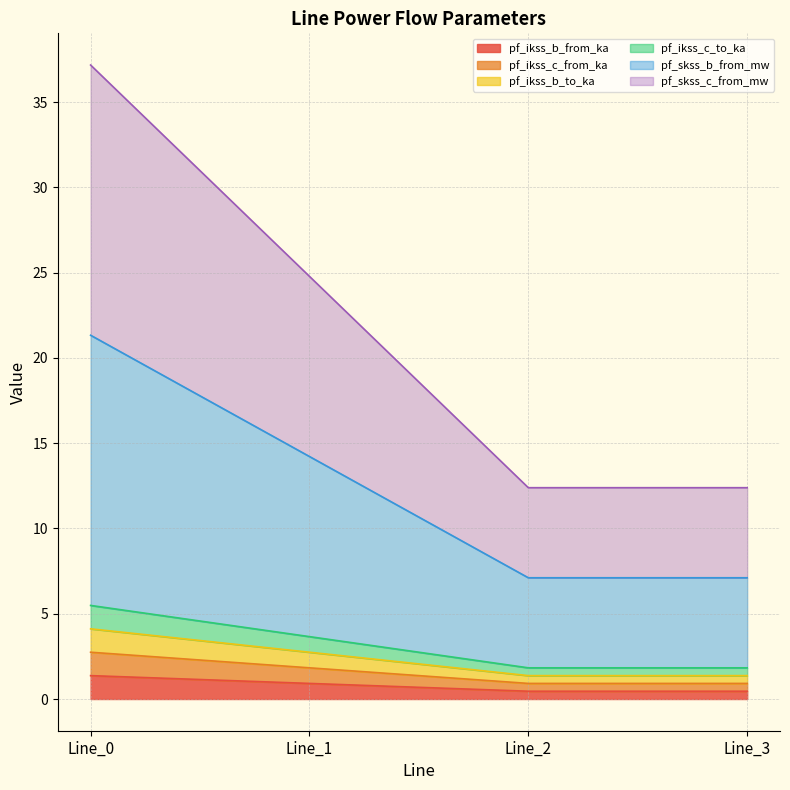

Where is the first local minimum for pf_skss_b_from_mw?

Line_2